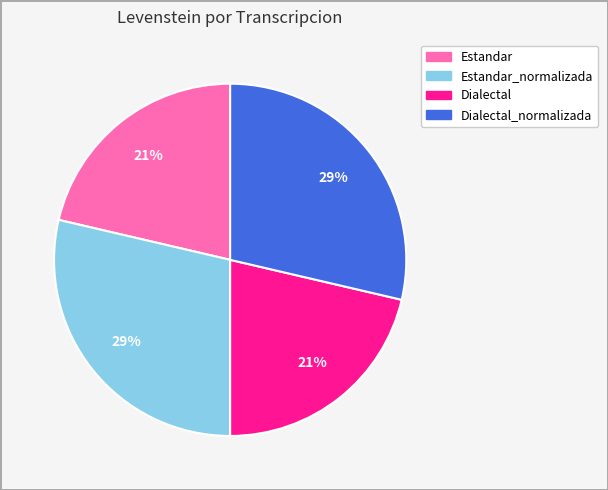

To the nearest percent, what is the average slice percentage?

25%